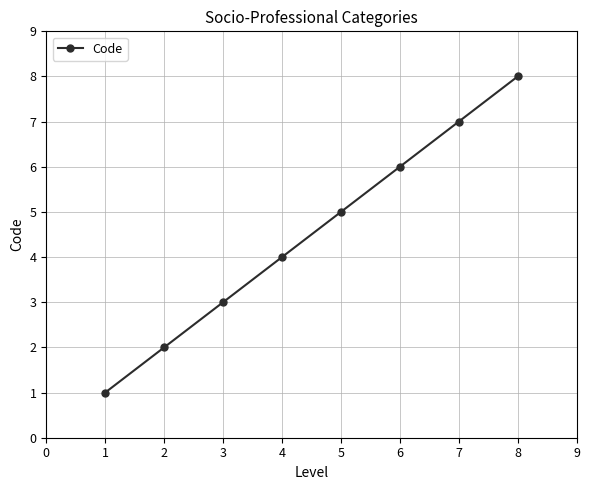

True or false: the data shows 12 at 7.

False